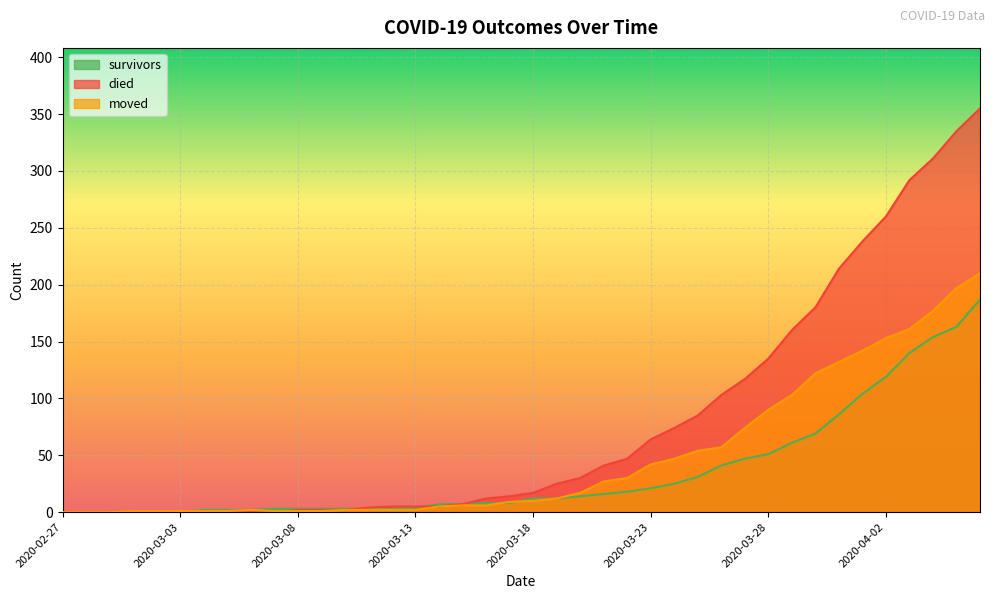

What are all the series names shown in the legend?

survivors, died, moved